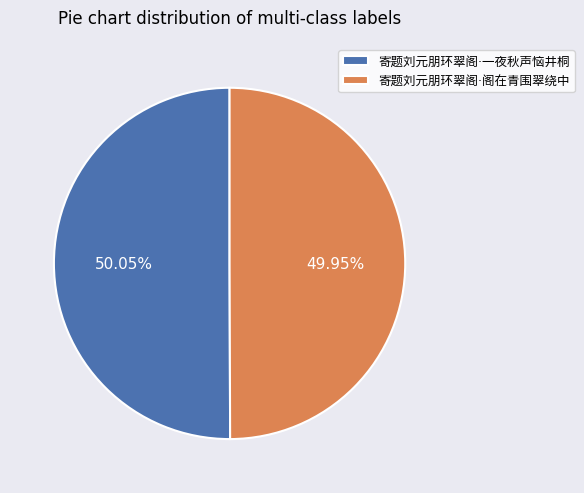

How many segments does this pie chart have?

2